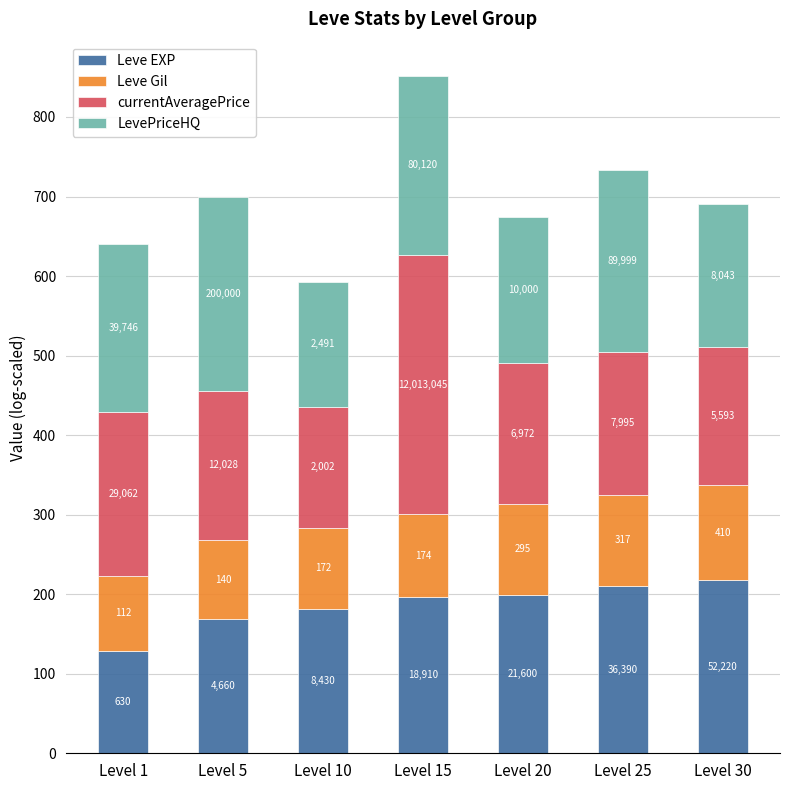

What is the difference between the maximum and second lowest values in the LevePriceHQ series?

64.3